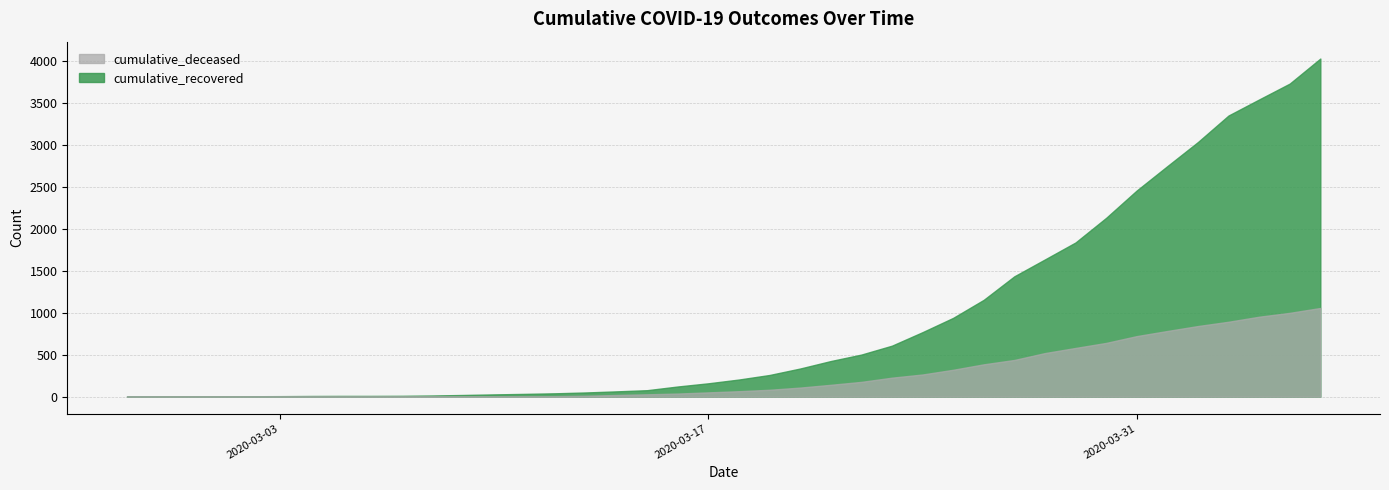

True or false: cumulative_deceased has more than 1 points higher than both neighbors.

False